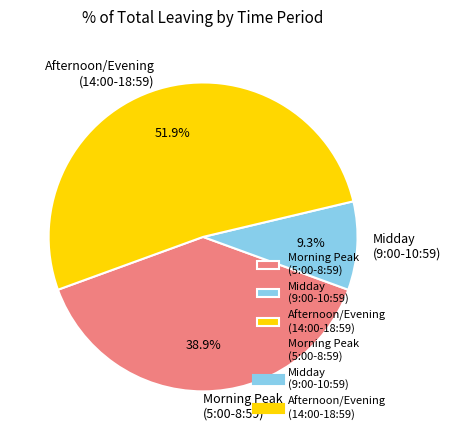

Is the sum of Morning Peak (5:00-8:59) and Midday (9:00-10:59) greater than half?

No